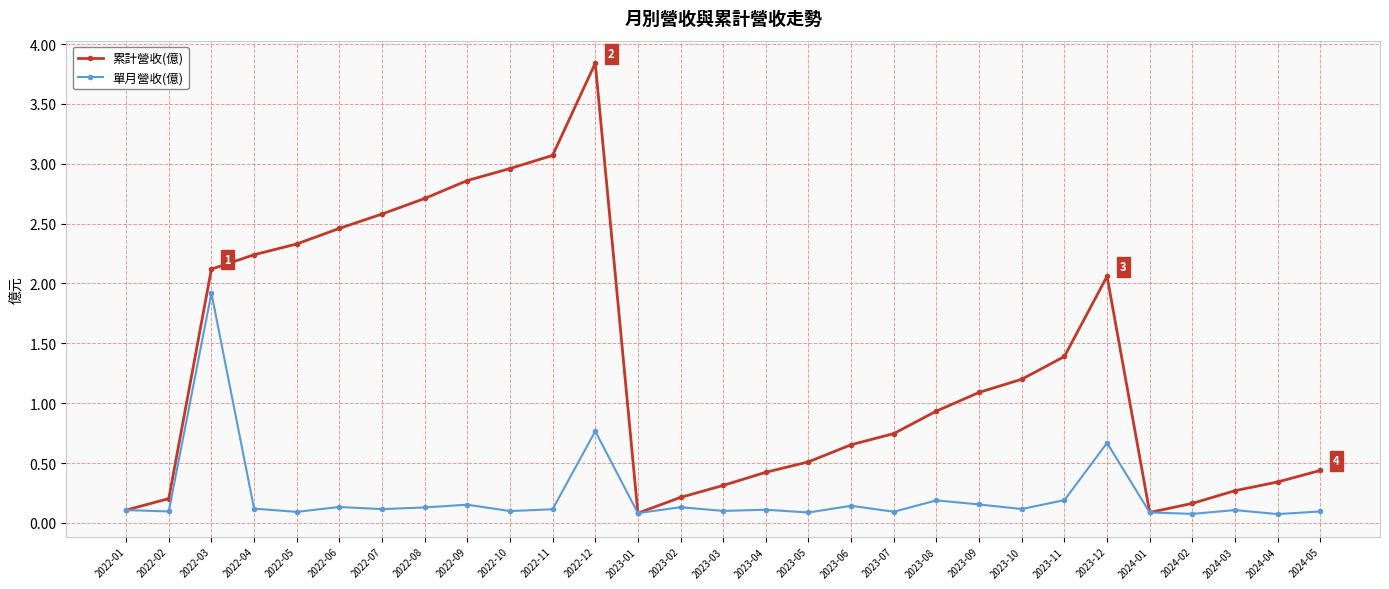

In 單月營收(億), how many points are higher than both neighbors (excluding endpoints)?

10